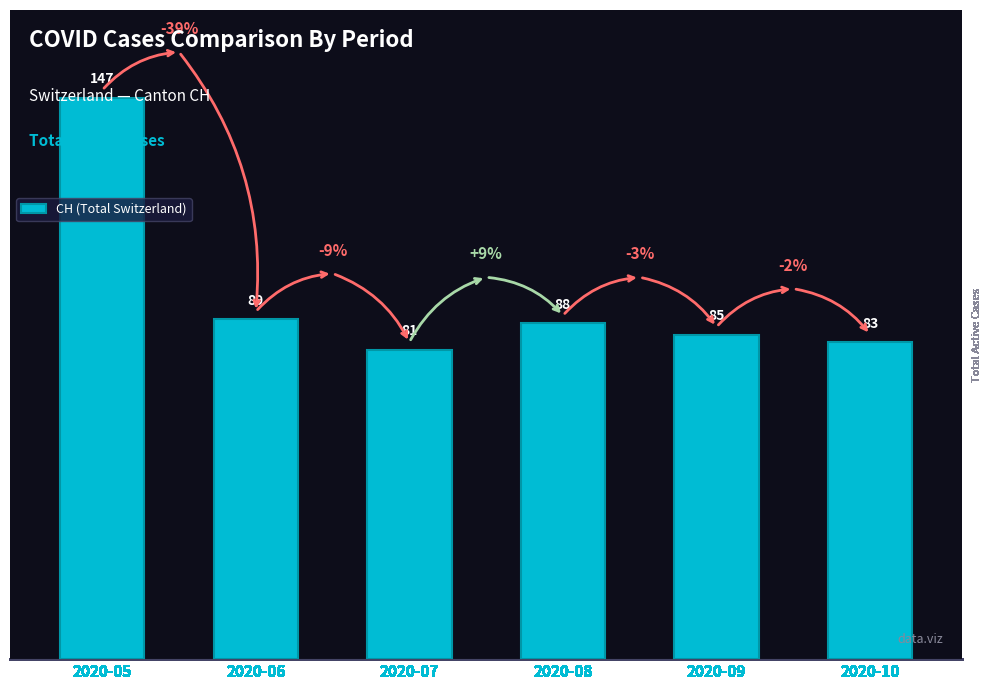

What is the change in value from 2020-09 to 2020-10?

-2